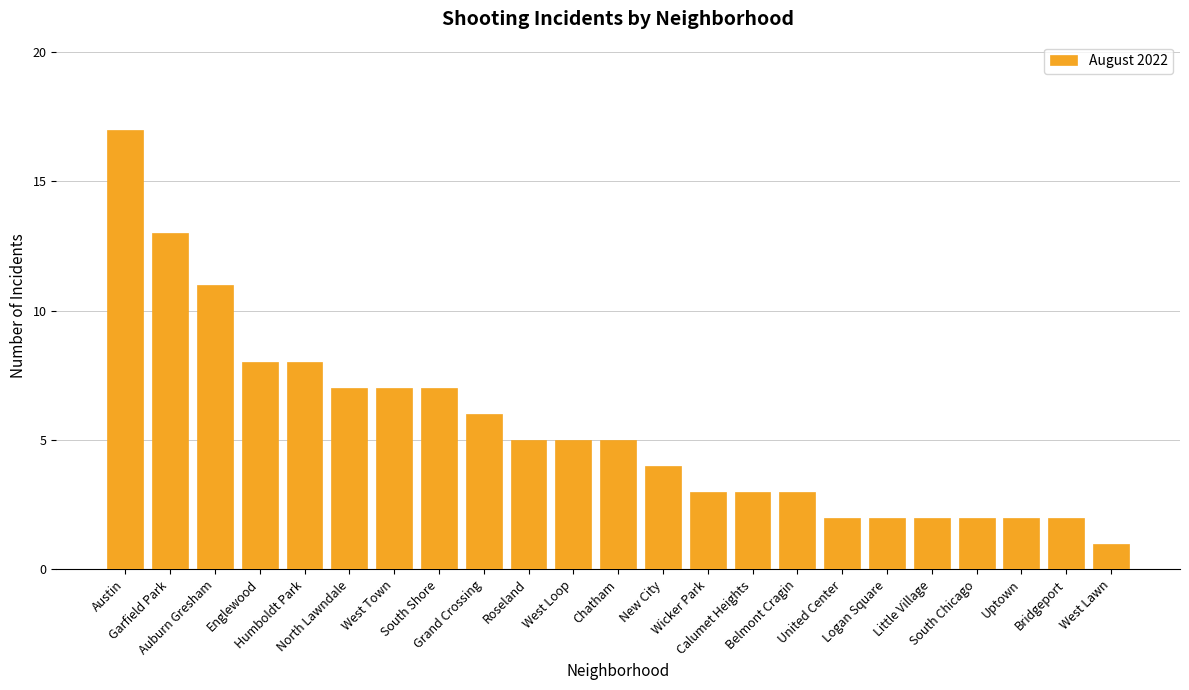

Approximately how many times larger is the value at South Chicago compared to West Lawn?

2.0